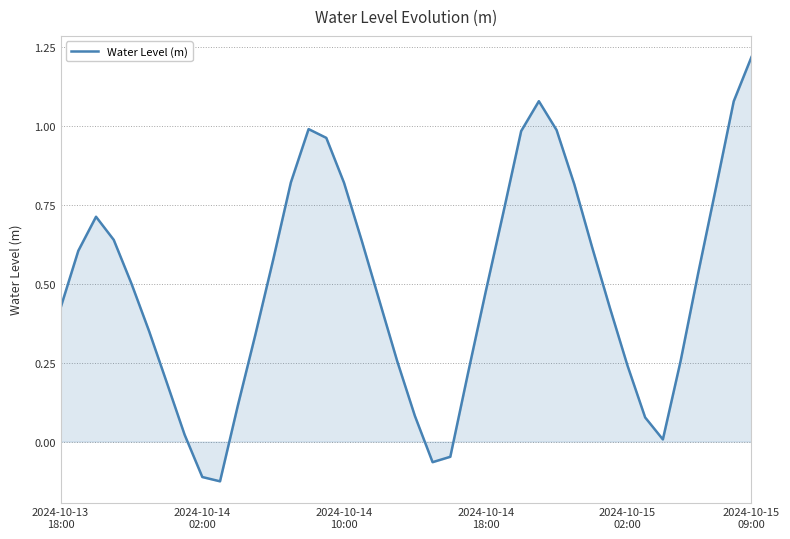

What is the difference between the maximum and minimum values?

1.3